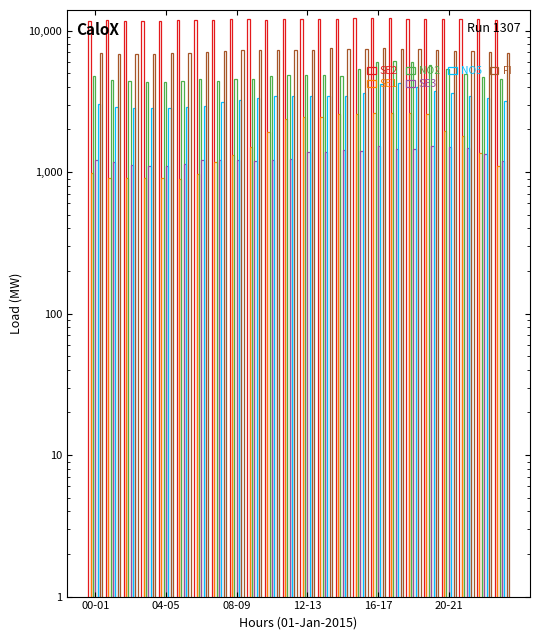

List the series in order of their peak value, highest first.

SE2, FI, NO2, NO5, SE1, SE3